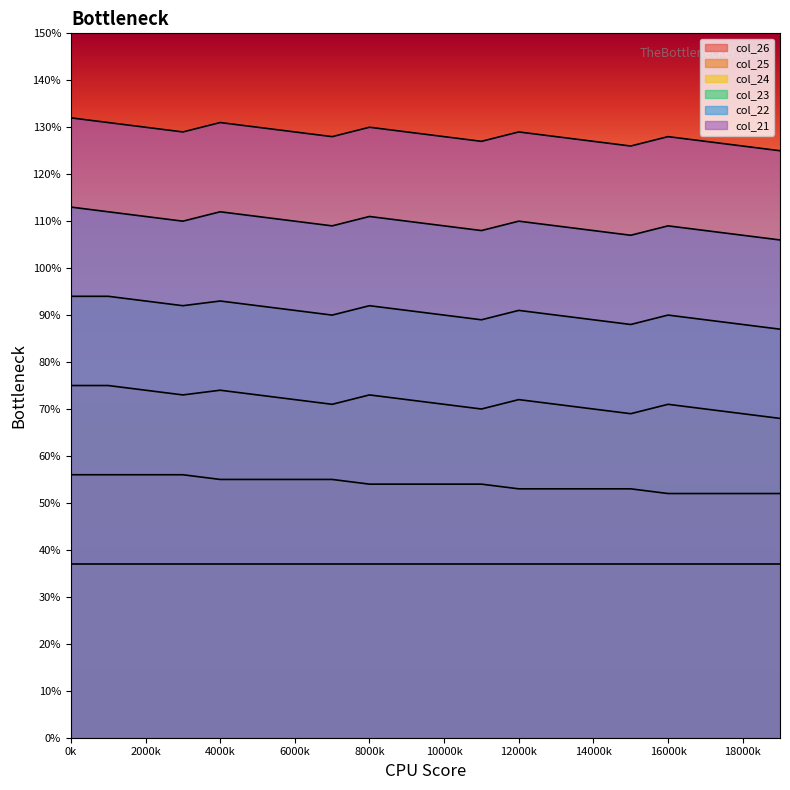

How many interior local peaks does the col_22 series have?

4